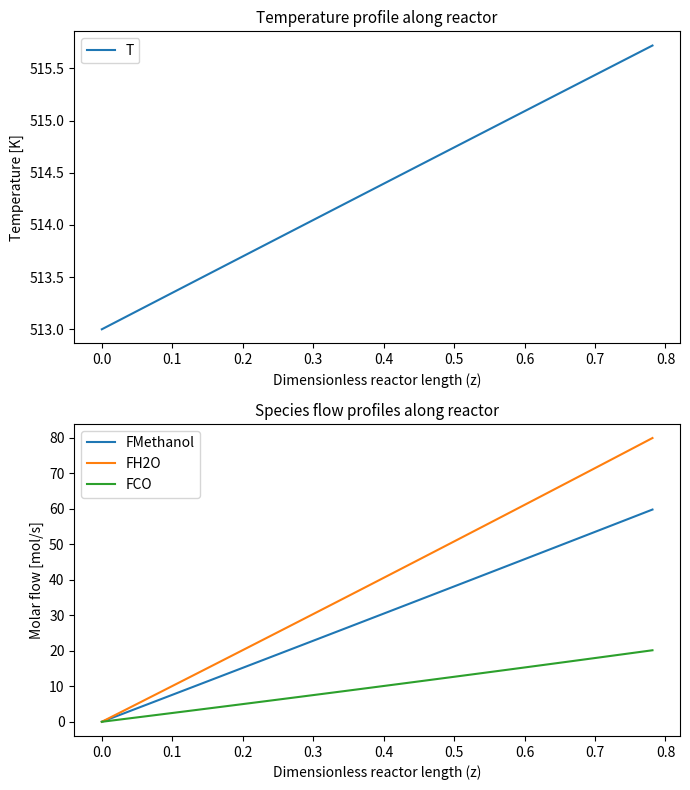

What is the highest value of the FCO series?

20.1